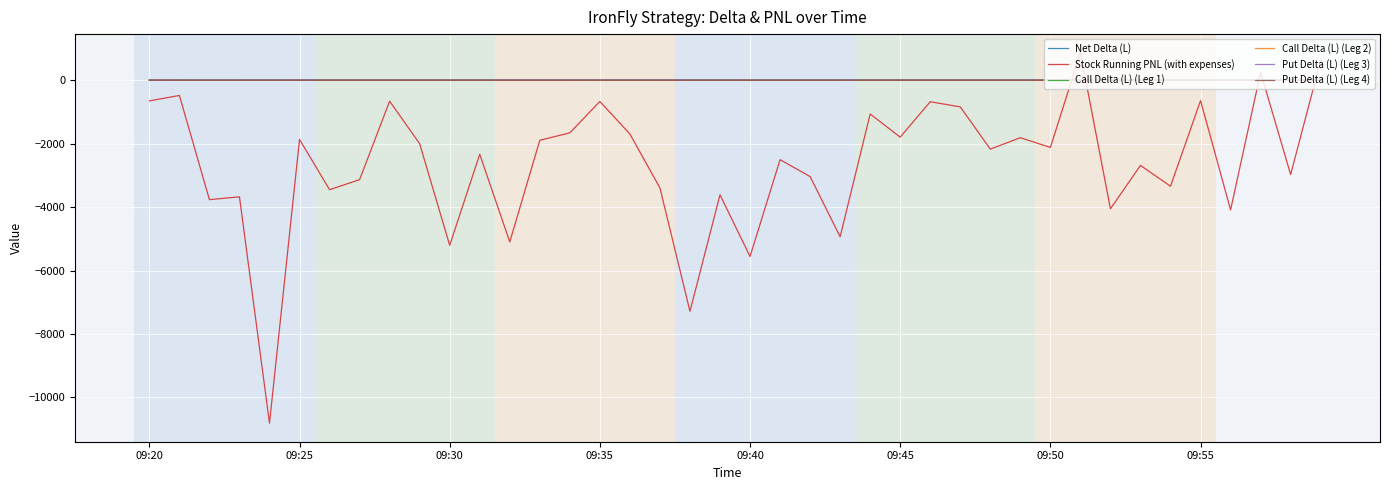

Which series has the largest range (max minus min)?

Stock Running PNL (with expenses)